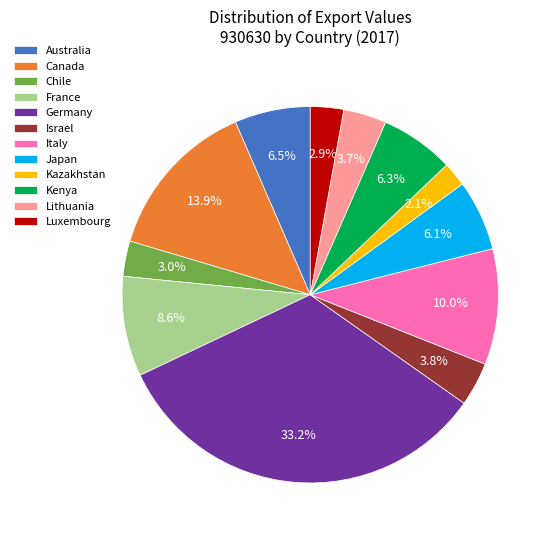

Count the number of slices in the pie.

12